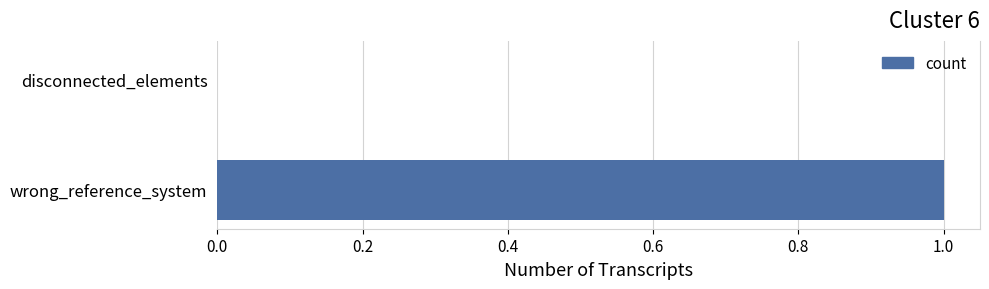

Reading top to bottom, what are all the values shown in this chart?

disconnected_elements=0	wrong_reference_system=1